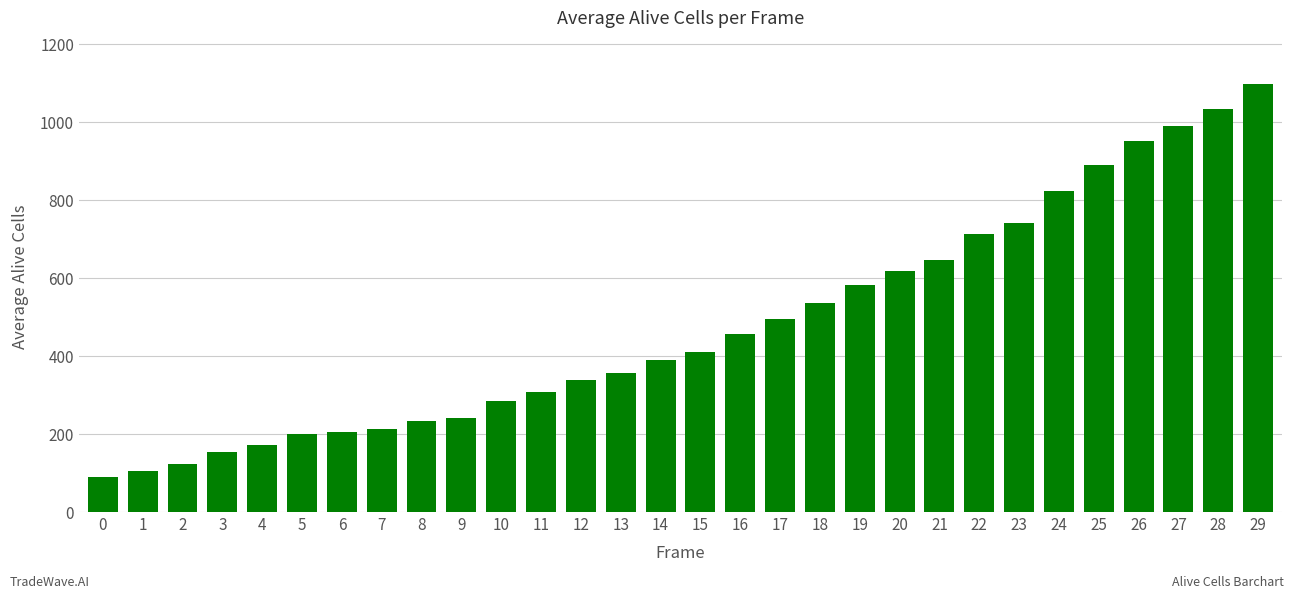

Reading left to right, extract all data points from this chart.

0=89	1=104	2=122	3=154	4=173	5=199	6=204	7=212	8=234	9=241	10=285	11=307	12=338	13=356	14=389	15=410	16=456	17=496	18=537	19=583	20=617	21=647	22=714	23=742	24=823	25=891	26=952	27=991	28=1033	29=1099